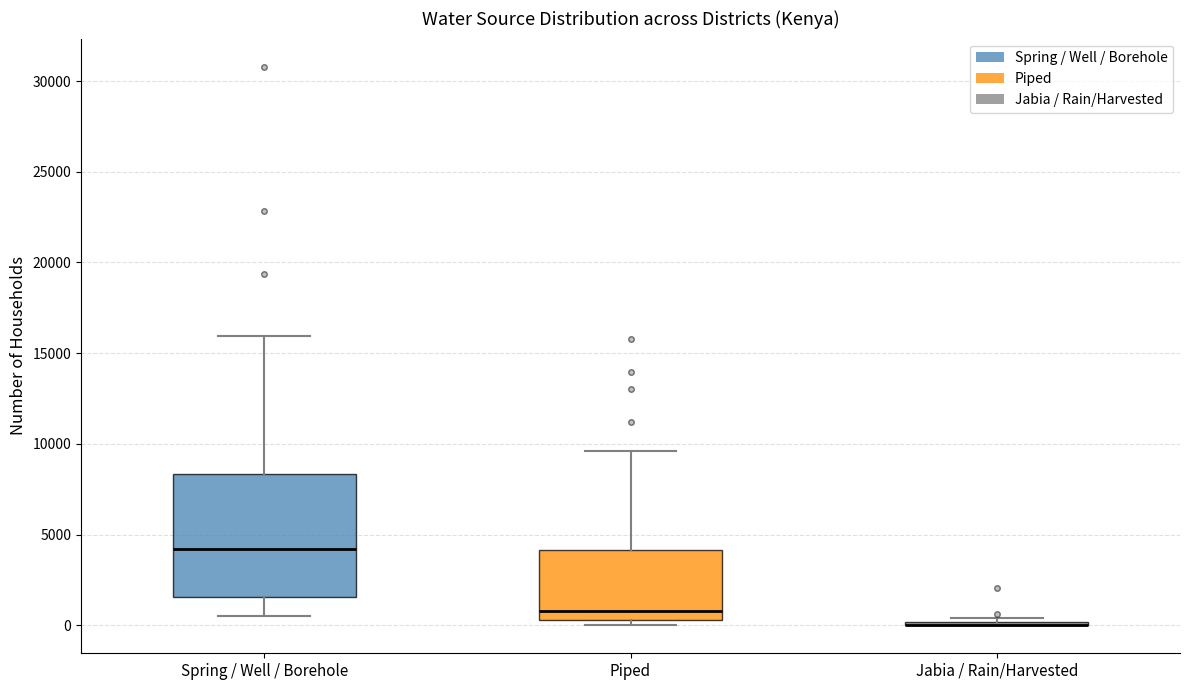

Reading left to right, transcribe this box plot: for each box, give where its median line is, the range the box spans, and where its two whiskers end, as read against the y-axis. The values are not printed on the chart, so give them approximately, as read against the axis.

Spring / Well / Borehole: median 4000, box 1500 to 8500, whiskers 500 to 16000
Piped: median 1000, box 500 to 4000, whiskers 0 to 9500
Jabia / Rain/Harvested: box collapsed to a line at 0, whiskers 0 to 500